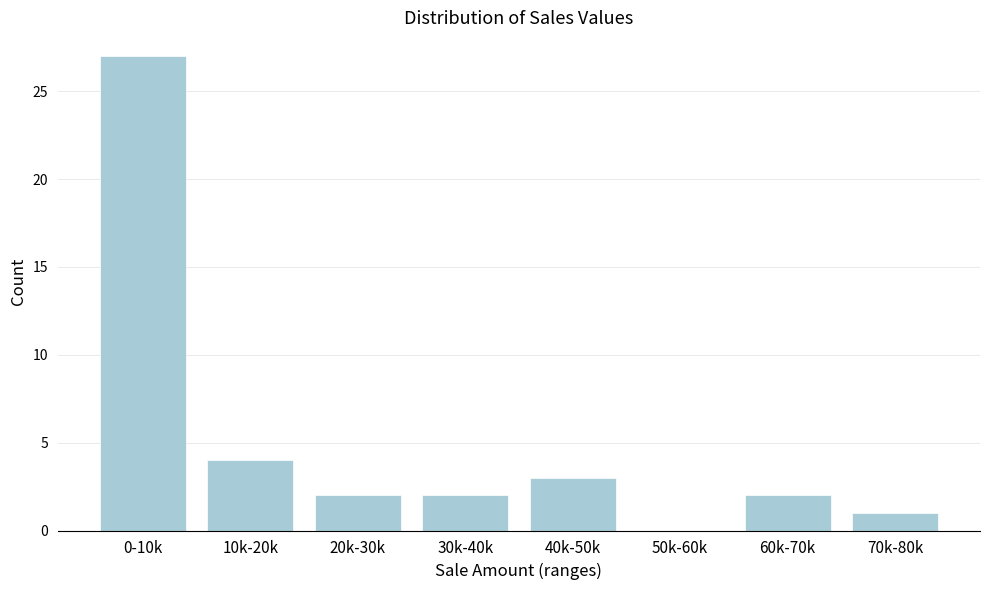

Reading left to right, what are all the values shown in this chart?

0-10k=27	10k-20k=4	20k-30k=2	30k-40k=2	40k-50k=3	50k-60k=0	60k-70k=2	70k-80k=1